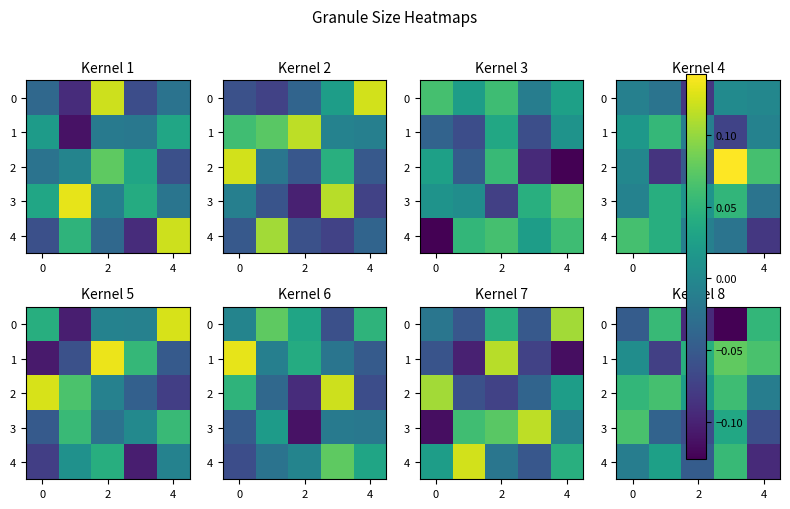

What is the difference between the maximum and minimum values in the 1 series?

0.2